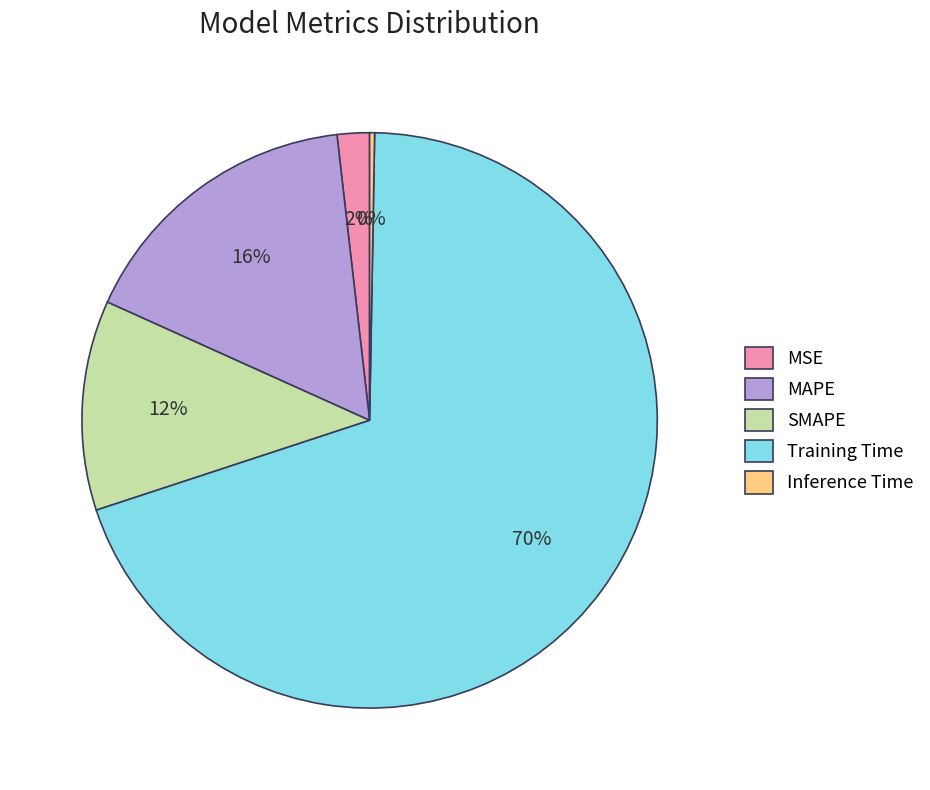

How many slices are in this pie chart?

5